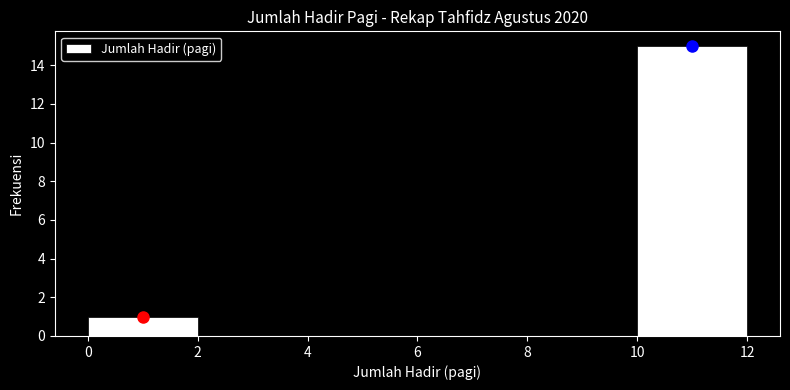

Over which range of the x-axis is the bar tallest?

10 to 12